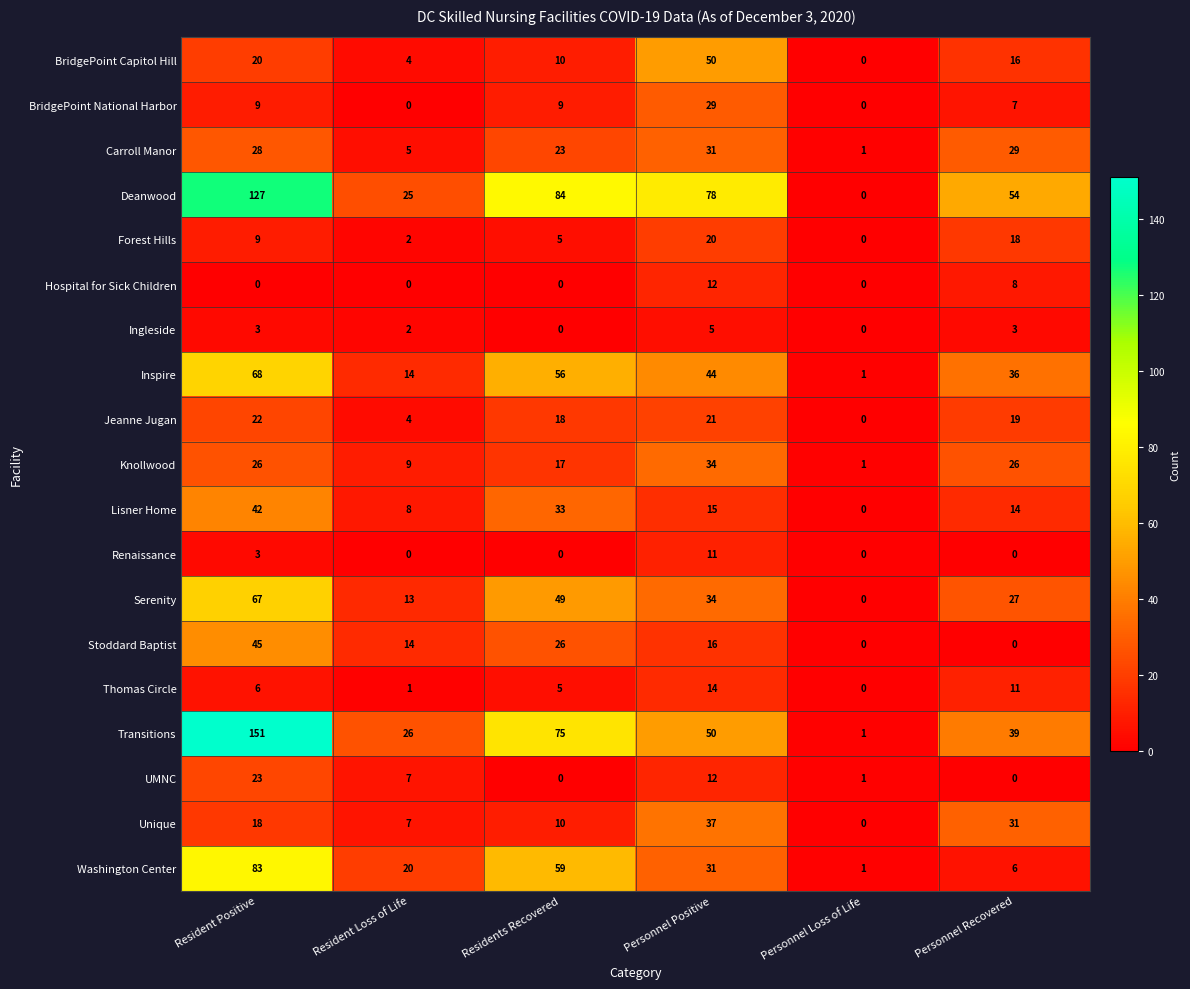

What is the average value of the UMNC series?

7